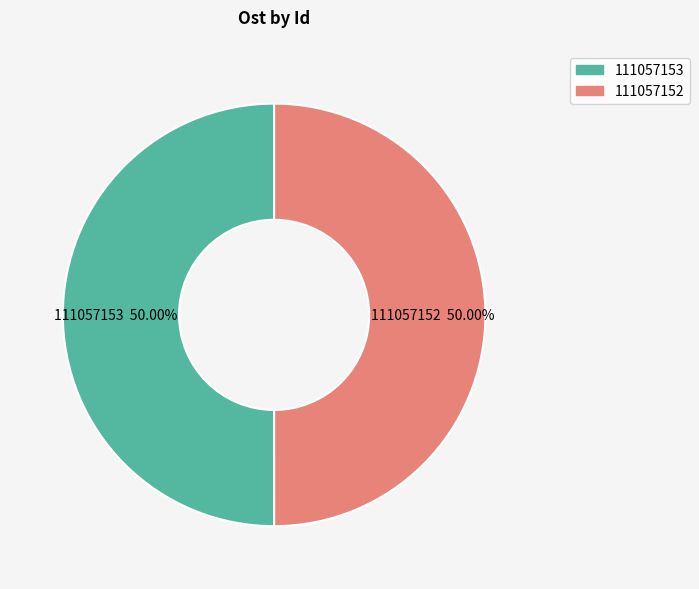

The 111057153 slice represents 61% of the pie. True or false?

False